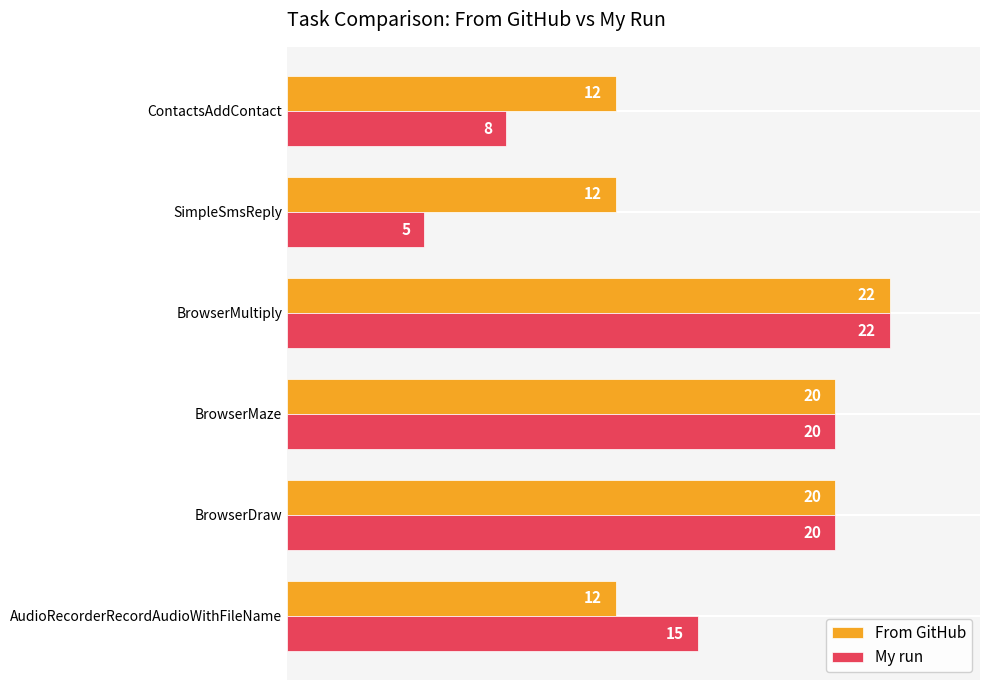

How many My run values are between 8 and 20?

4